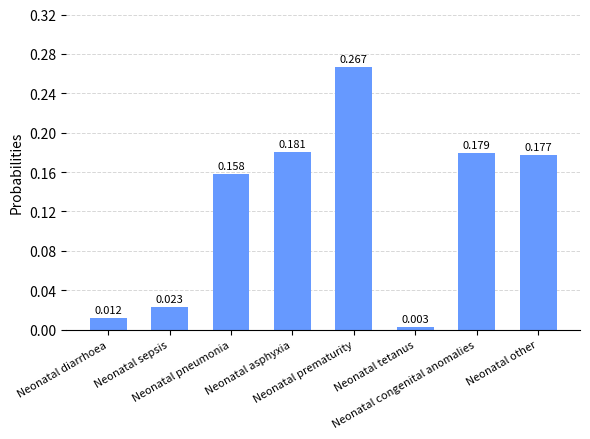

The chart shows a value of 0.0 at Neonatal tetanus. True or false?

True